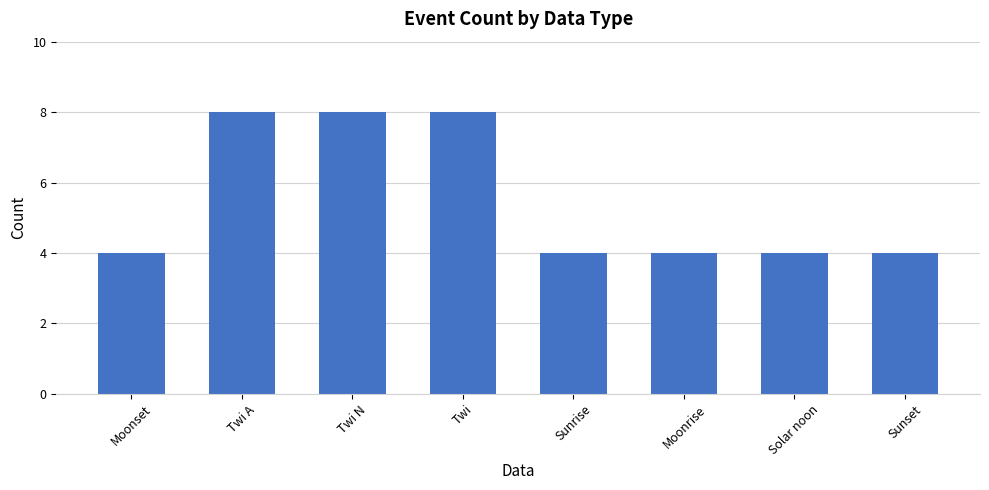

What is the value of the 2nd bar from the left?

8